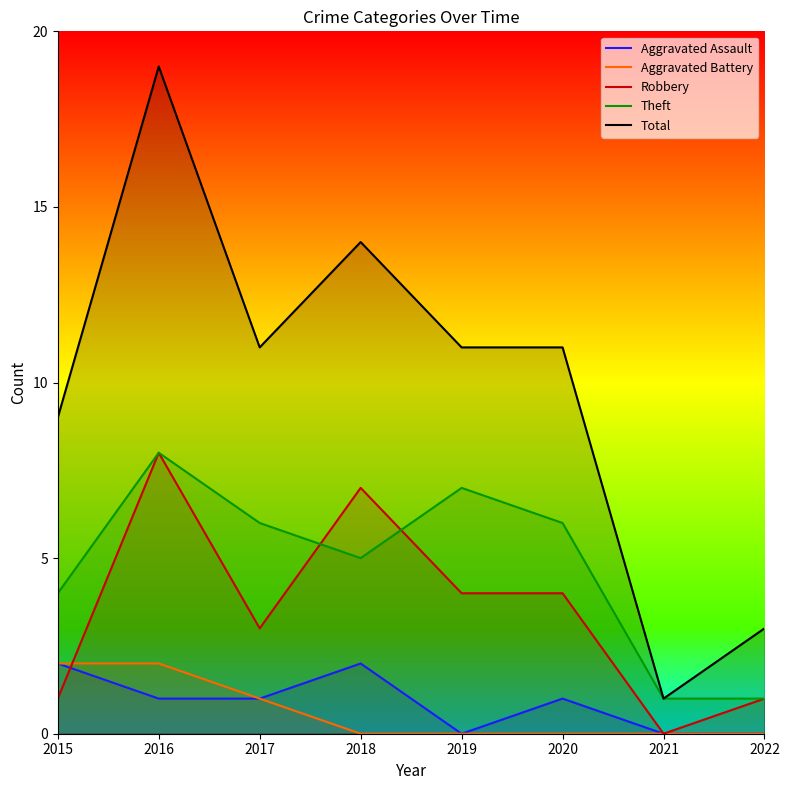

Rank the categories by Robbery value from lowest to highest.

2021, 2015, 2022, 2017, 2019, 2020, 2018, 2016